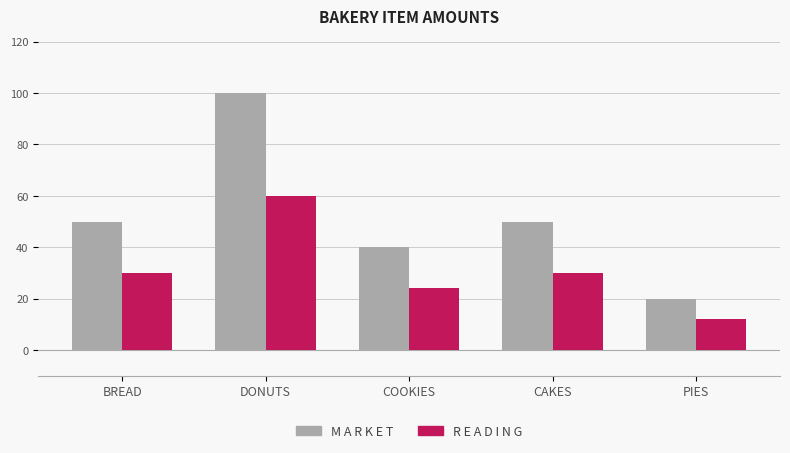

What is the spread (max minus min) of values at DONUTS?

40